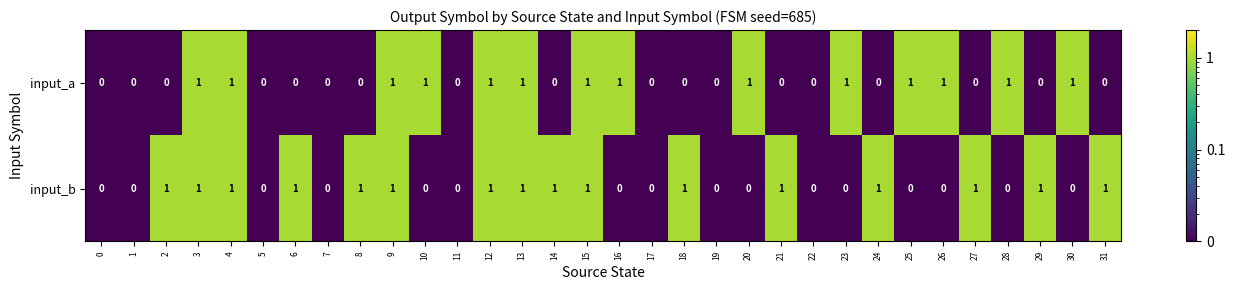

The input_a series shows -1 at 1. True or false?

False